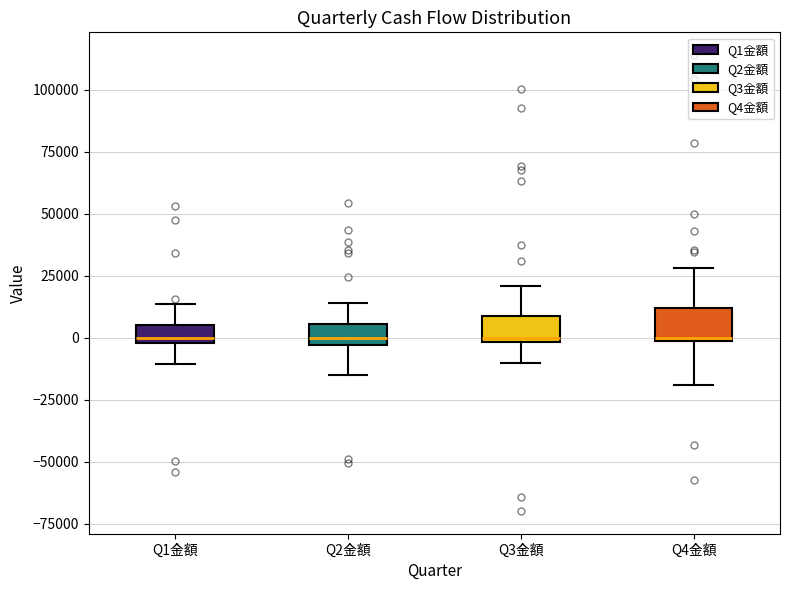

Where is the lower edge of the box for Q3金額 on the y-axis? The values are not printed on the chart, so give them approximately, as read against the axis.

0